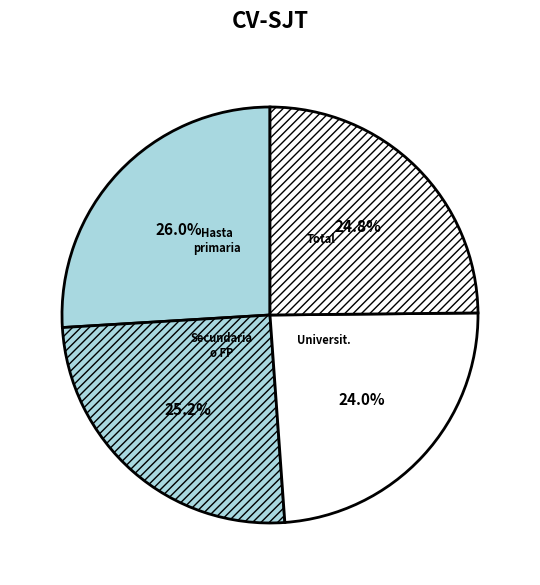

To the nearest percent, what is the difference between the largest and smallest slice percentages?

2%